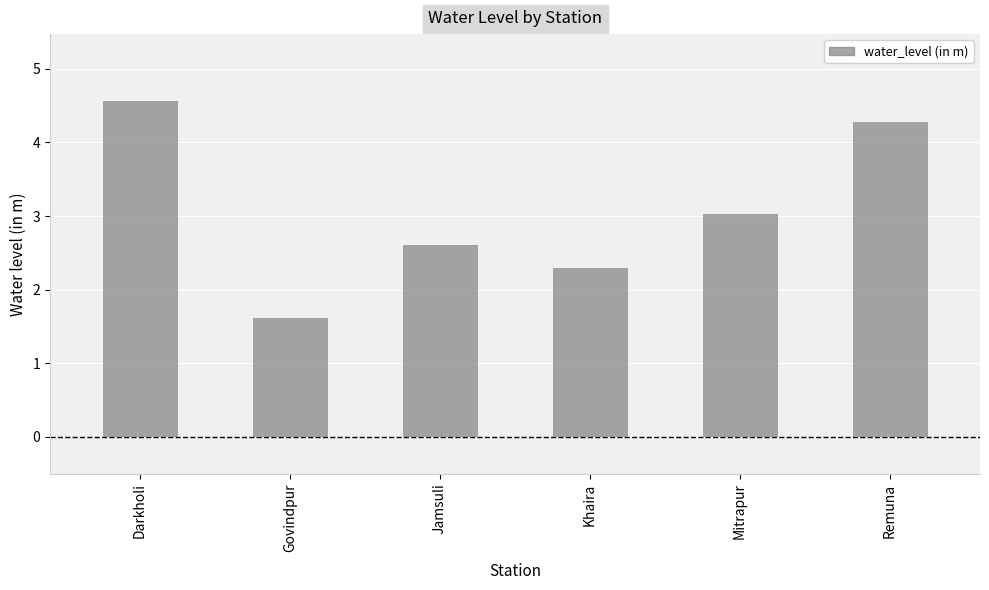

Count the number of data series in this chart.

1